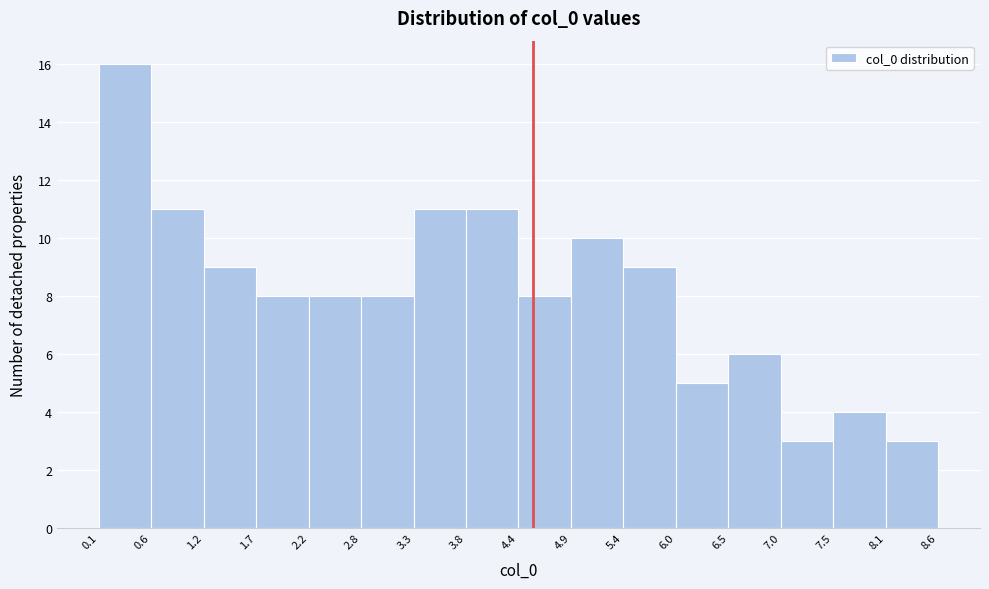

Reading left to right, list every bar in this chart as the range it spans on the x-axis followed by its height. The values are not printed on the chart, so give them approximately, as read against the axis.

0.1 to 0.6: 16
0.6 to 1.2: 11
1.2 to 1.7: 9
1.7 to 2.2: 8
2.2 to 2.8: 8
2.8 to 3.3: 8
3.3 to 3.8: 11
3.8 to 4.4: 11
4.4 to 4.9: 8
4.9 to 5.4: 10
5.4 to 6.0: 9
6.0 to 6.5: 5
6.5 to 7.0: 6
7.0 to 7.5: 3
7.5 to 8.1: 4
8.1 to 8.6: 3